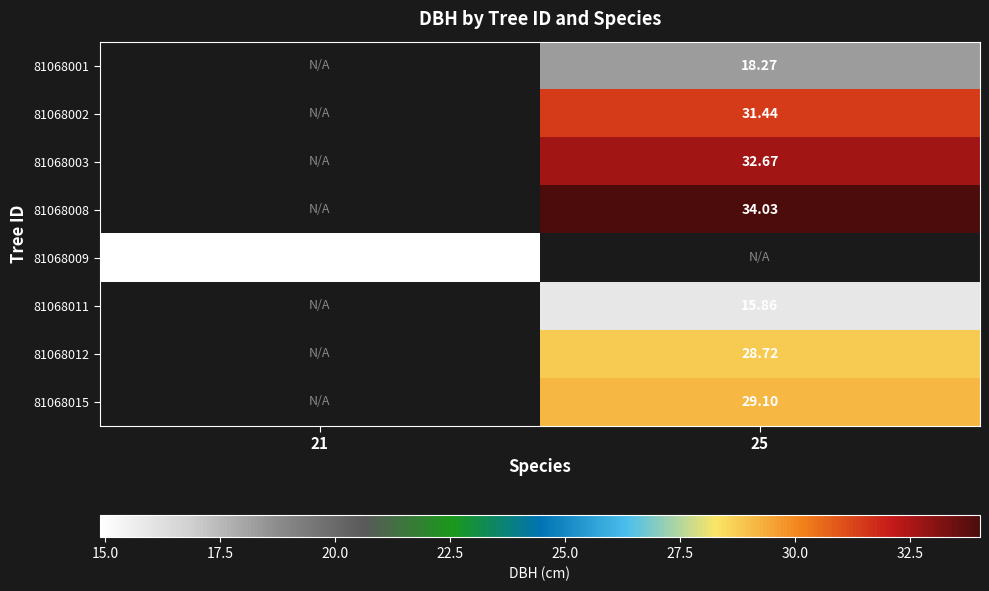

How many data points does each series have?

2